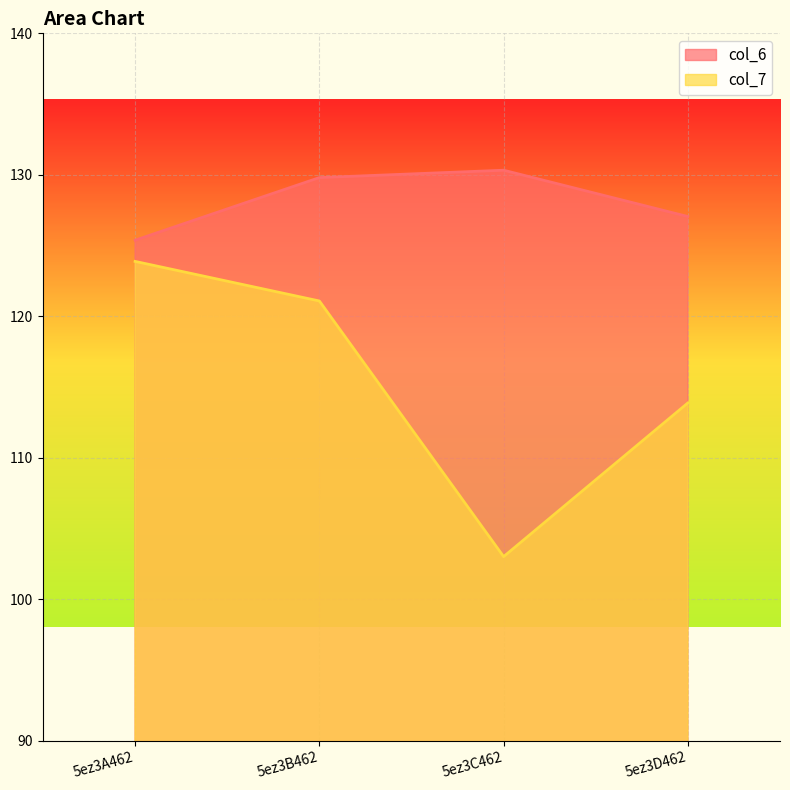

How many lines are shown in the chart?

2